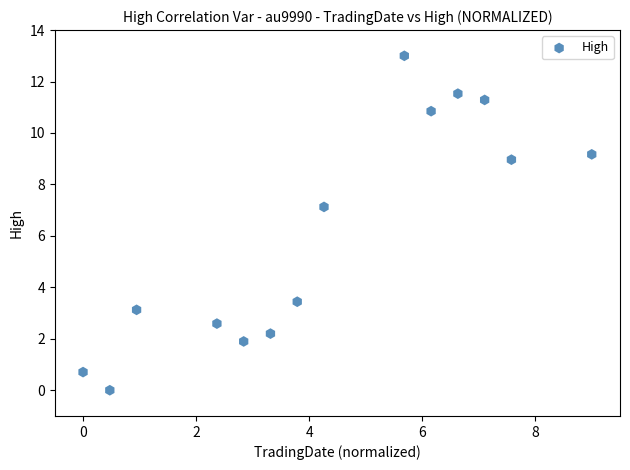

What is the range of X values (max minus min)?

9.0